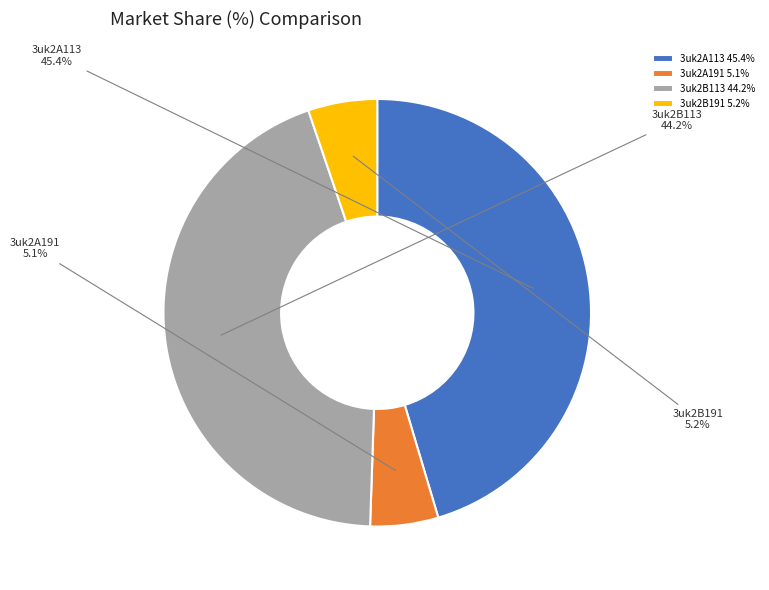

Does any single category account for the majority?

No